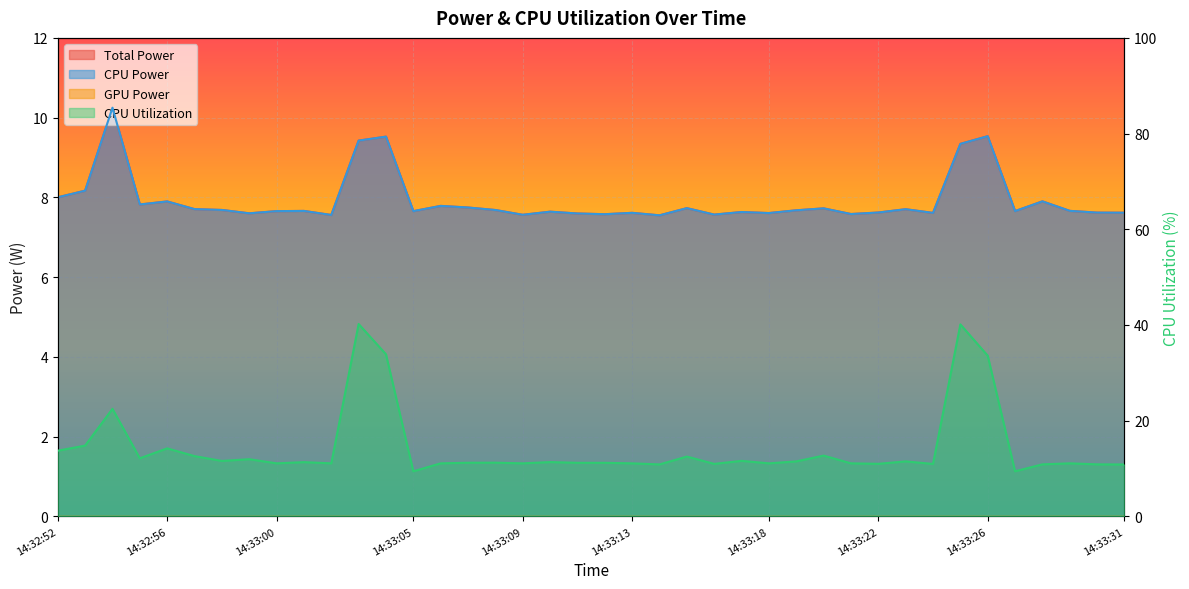

The value of Total Power at 14:33:12 is 13.5. True or false?

False